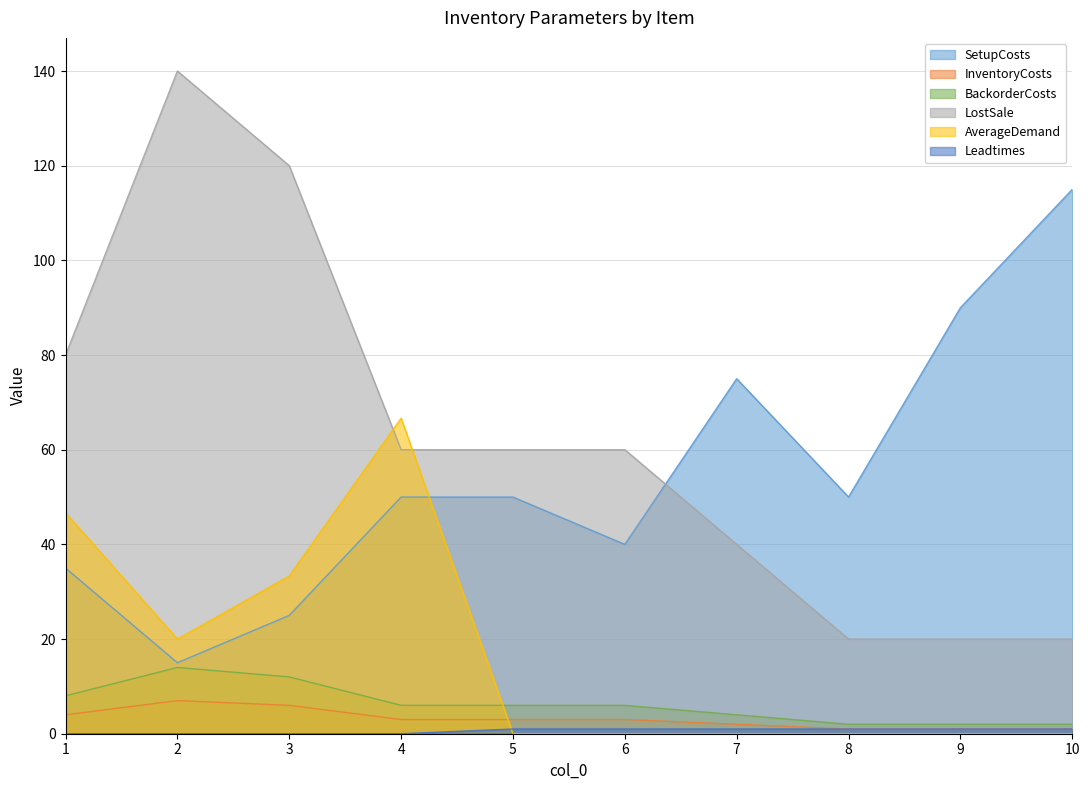

At which label does LostSale first exceed 60?

1